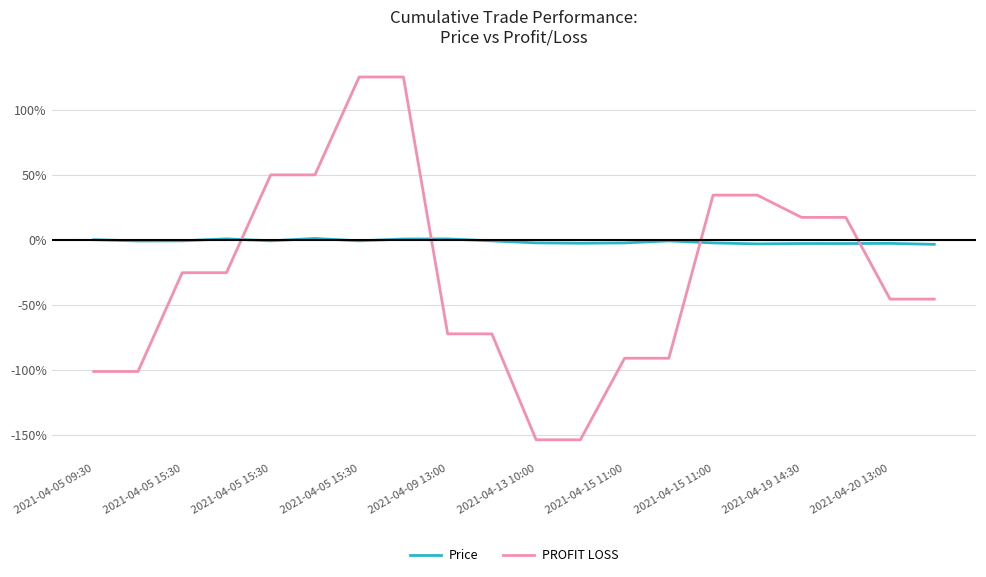

What is the sum of all Price values?

-28.1